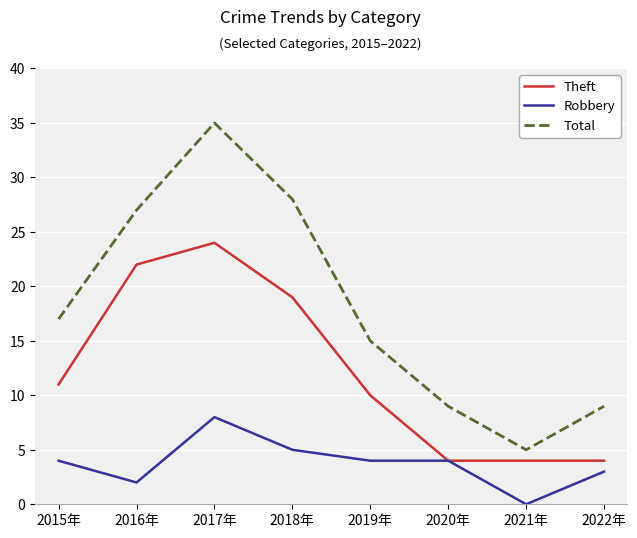

The Theft series shows 22 at 2016年. True or false?

True